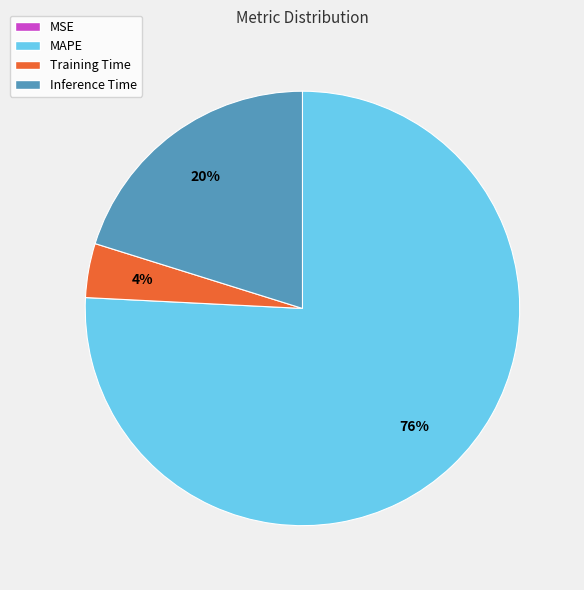

Which slice represents more than half of the pie?

MAPE